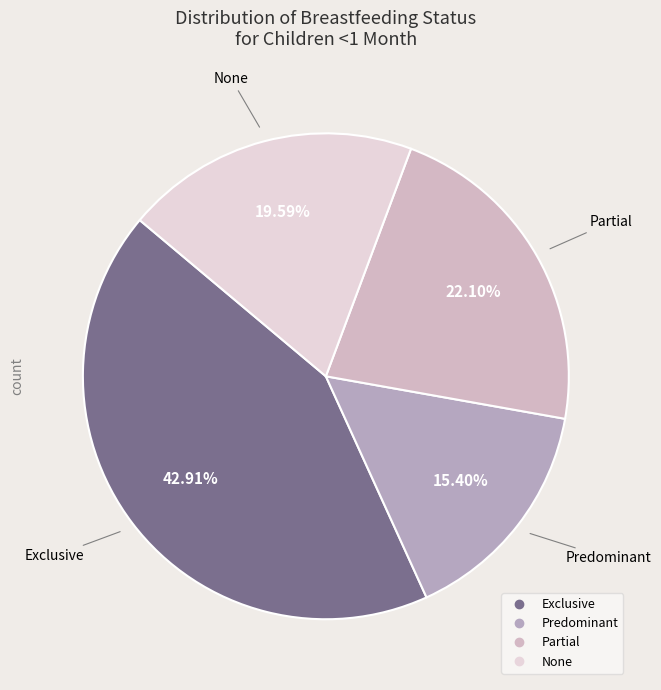

To the nearest percent, what is the combined percentage of Partial and None?

42%